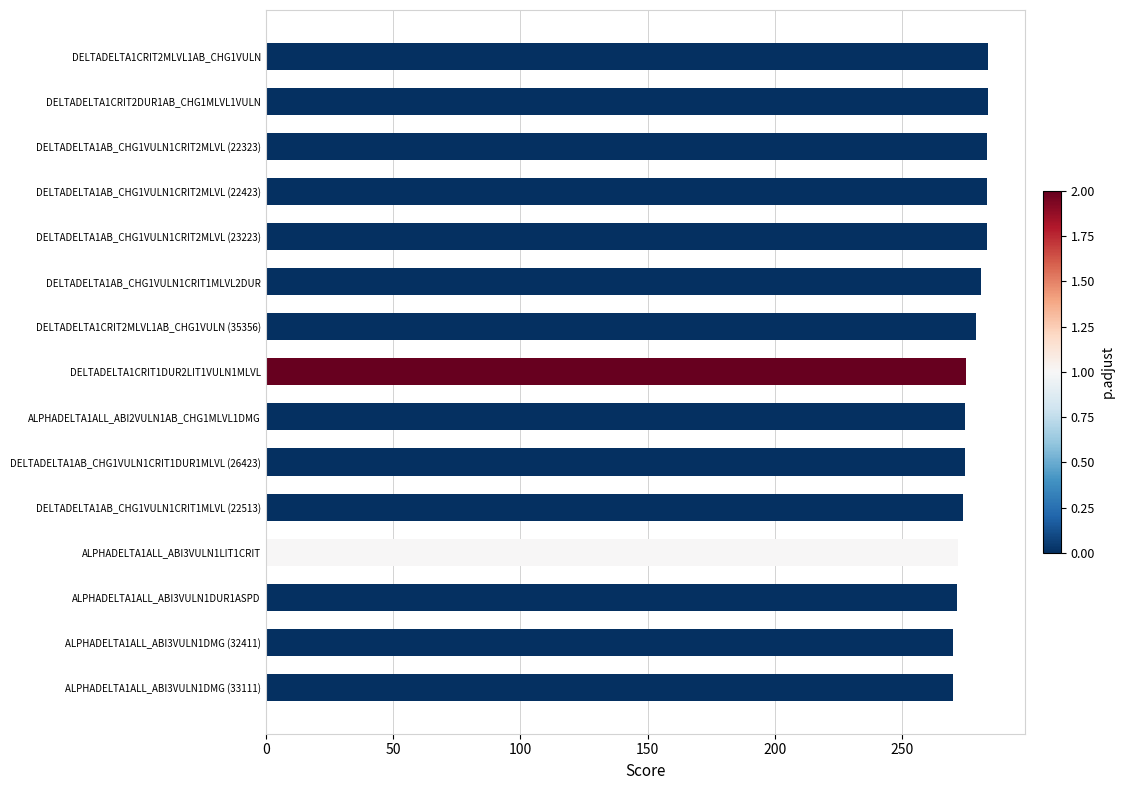

What is the minimum value shown in the chart?

269.7